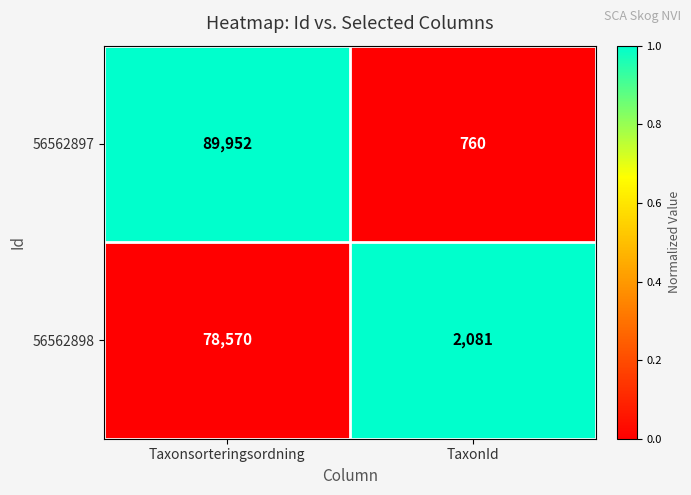

How many series are shown in this chart?

2